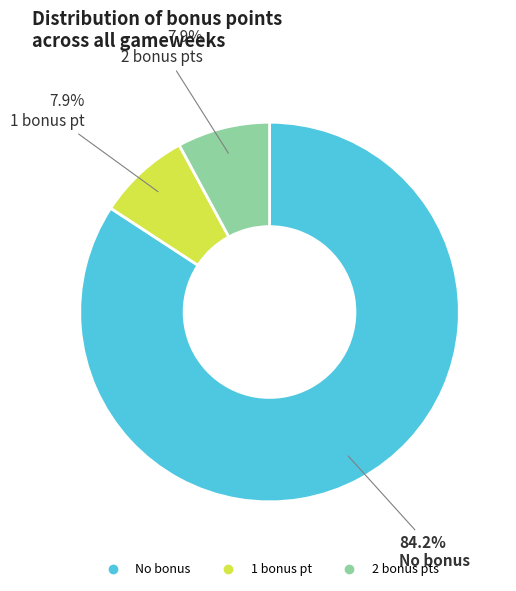

Is there any slice that represents more than half of the pie?

Yes